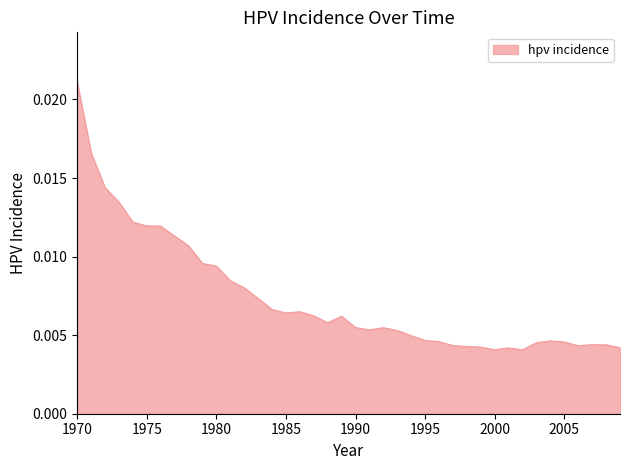

Does the chart display data point markers on the line(s)?

No